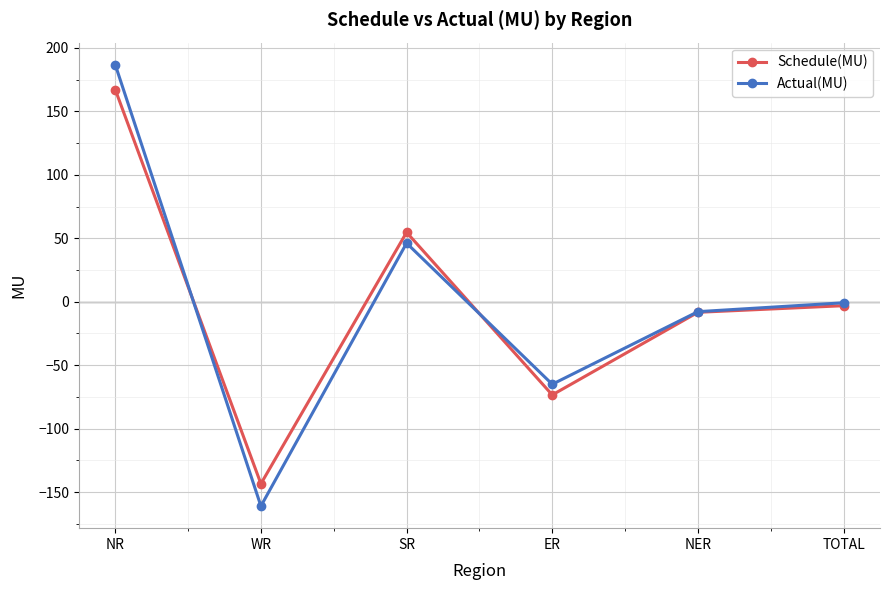

Which category has the lowest value in the Actual(MU) series?

WR